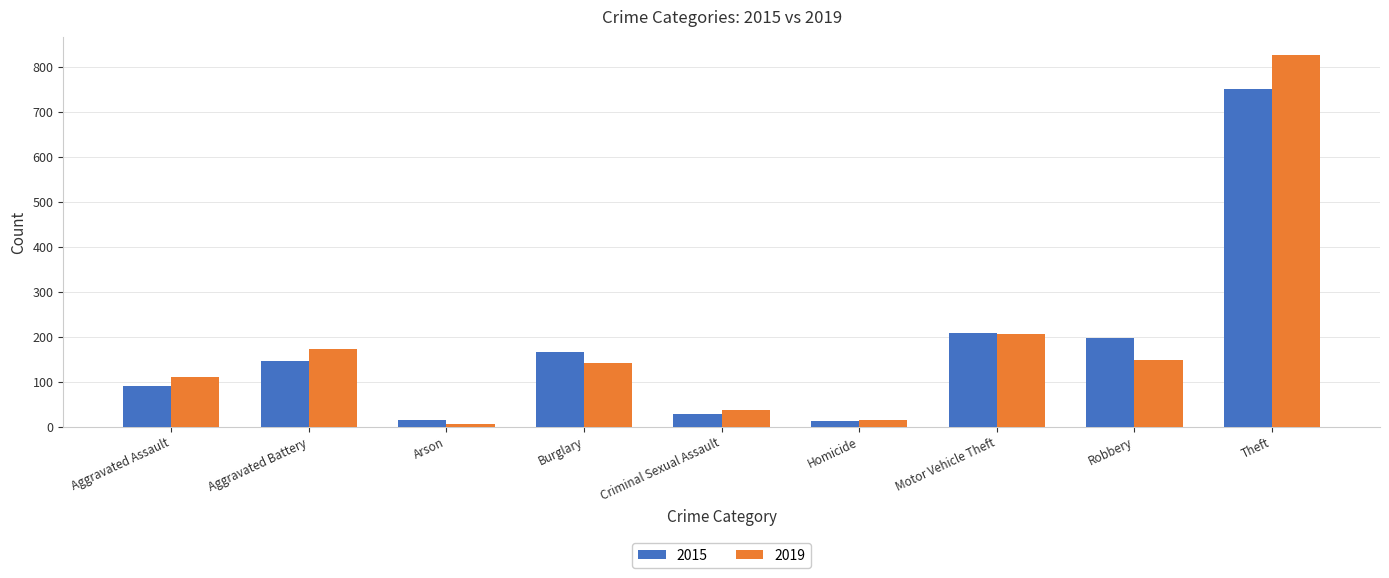

What position from the left is Homicide?

6